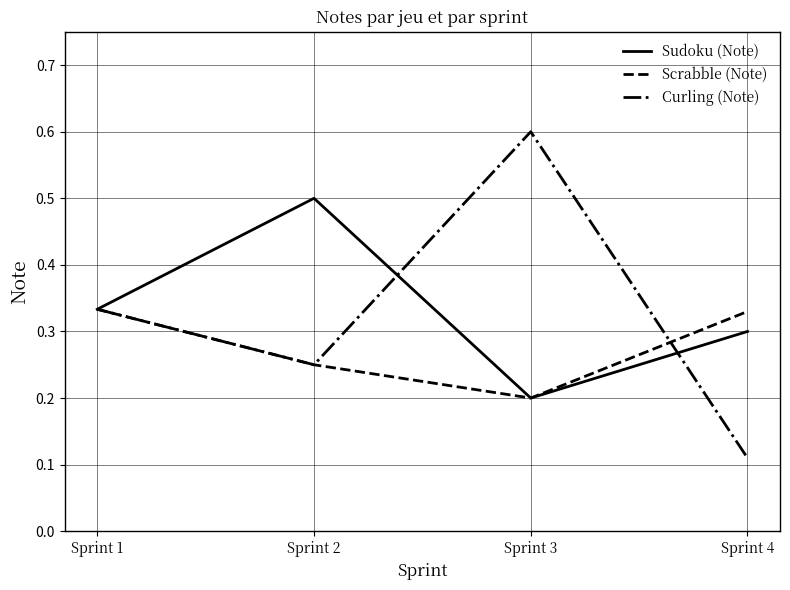

Which series has the widest spread of values?

Curling (Note)